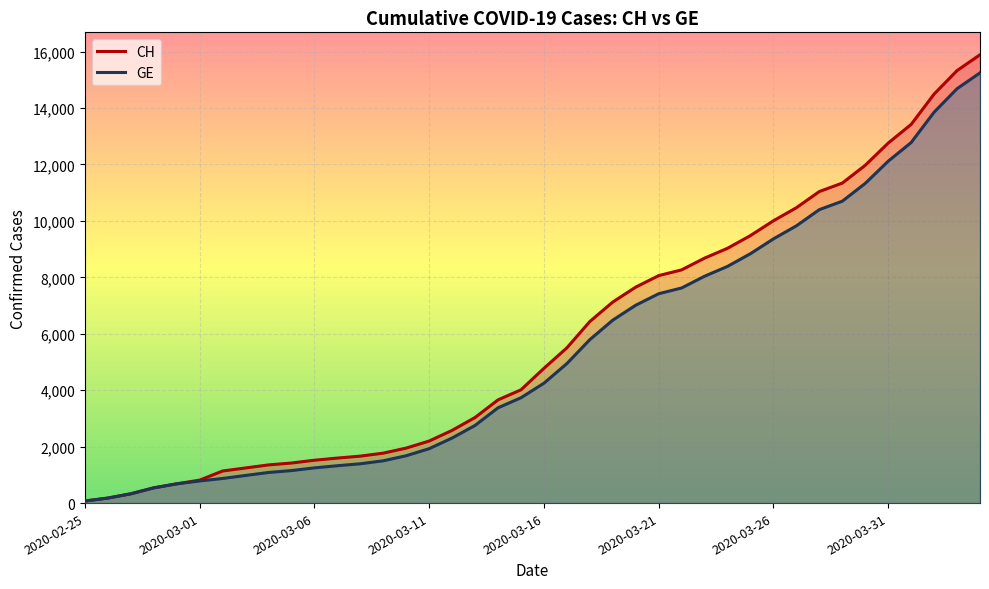

True or false: GE and CH intersect in this chart.

False